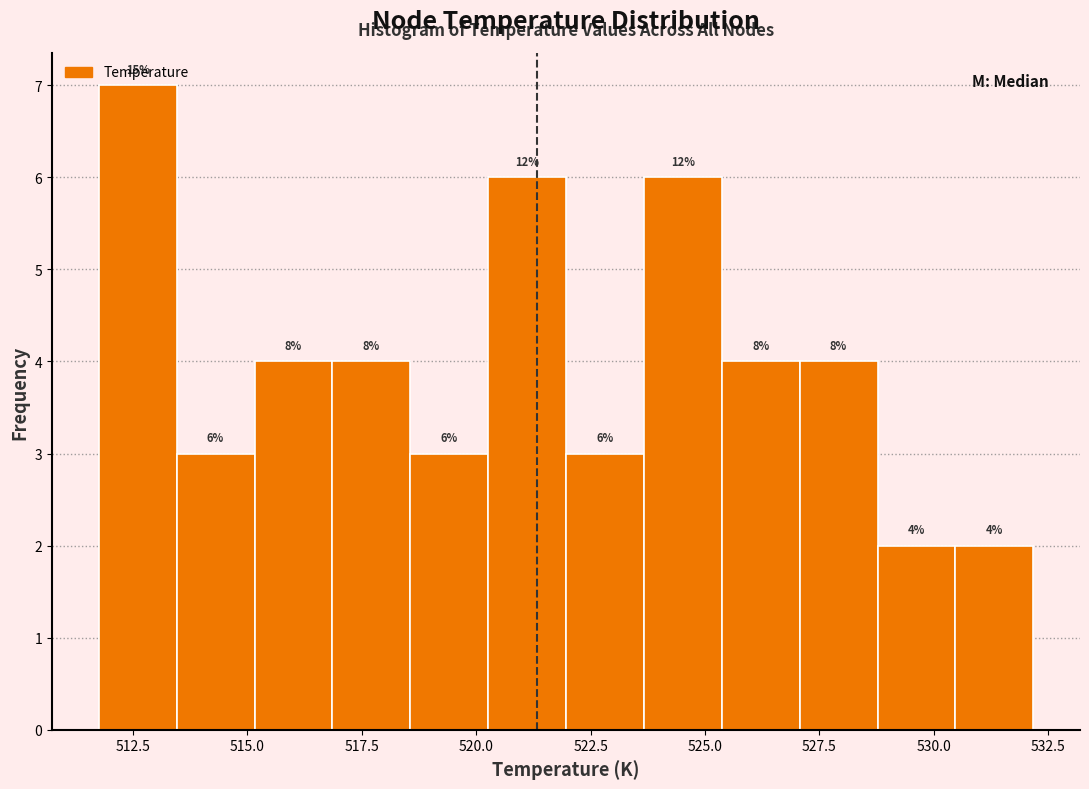

Read against the x-axis, roughly where is the centre of the tallest bar?

512.5